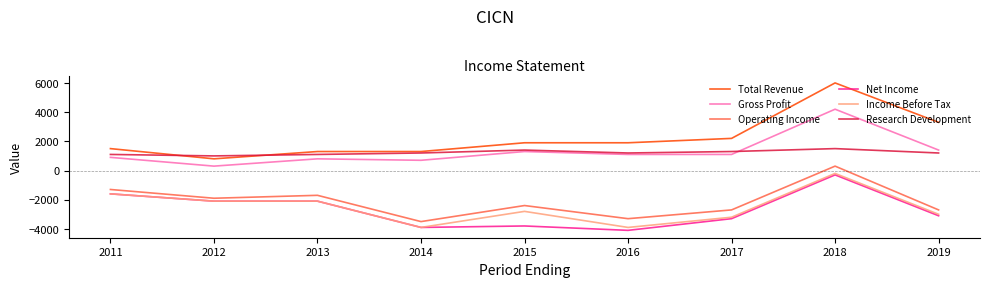

Which series has the largest range (max minus min)?

Total Revenue